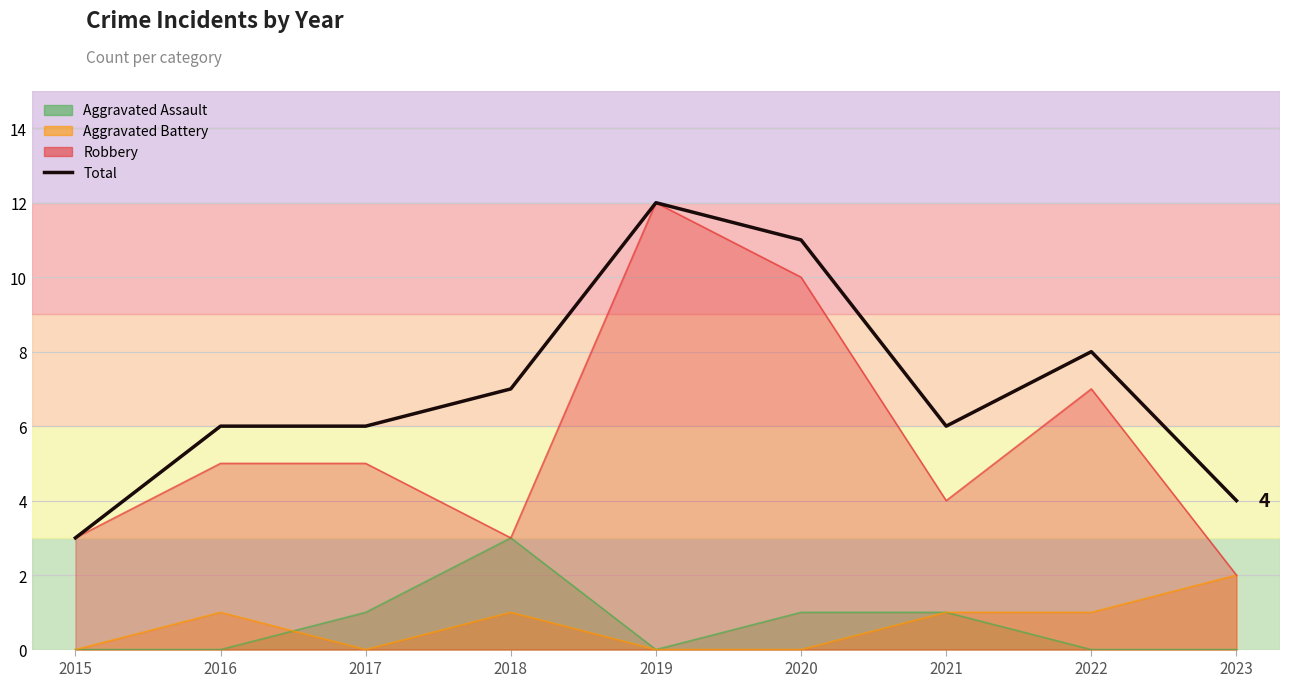

What is the sum of the values at 2019 and 2016?

18